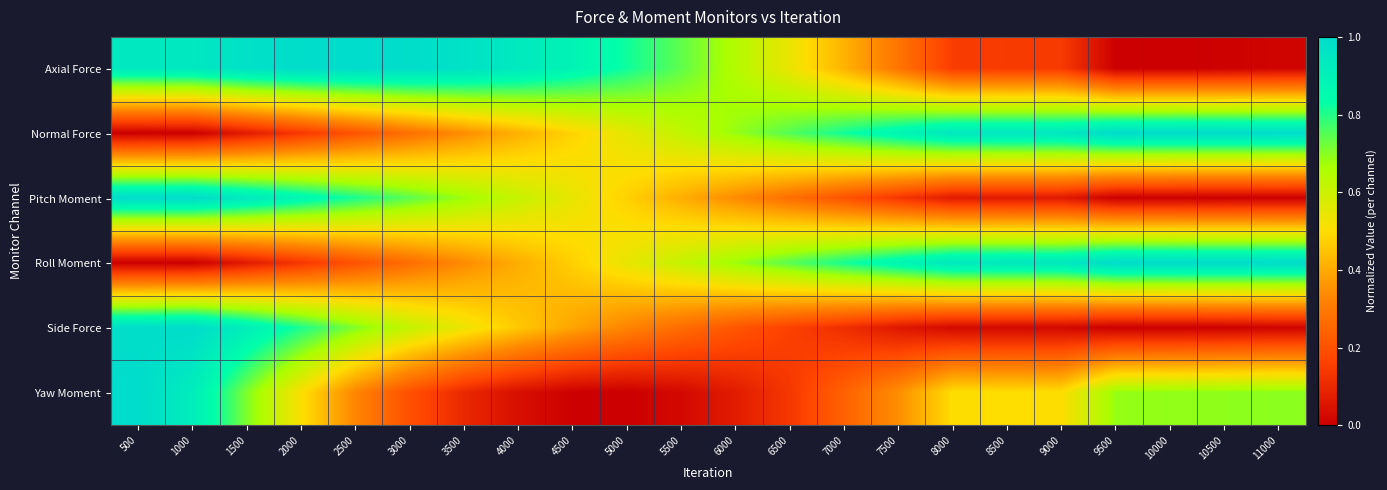

At which category is the sum across all series the highest?

500